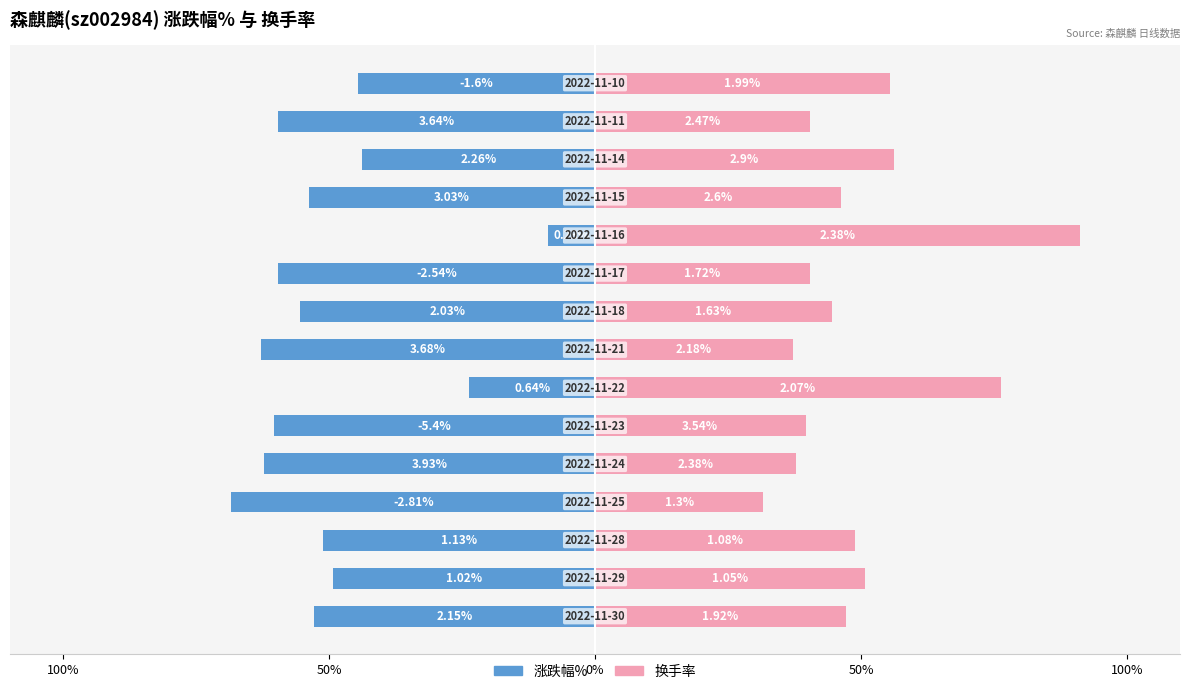

How many distinct data groups are displayed?

2